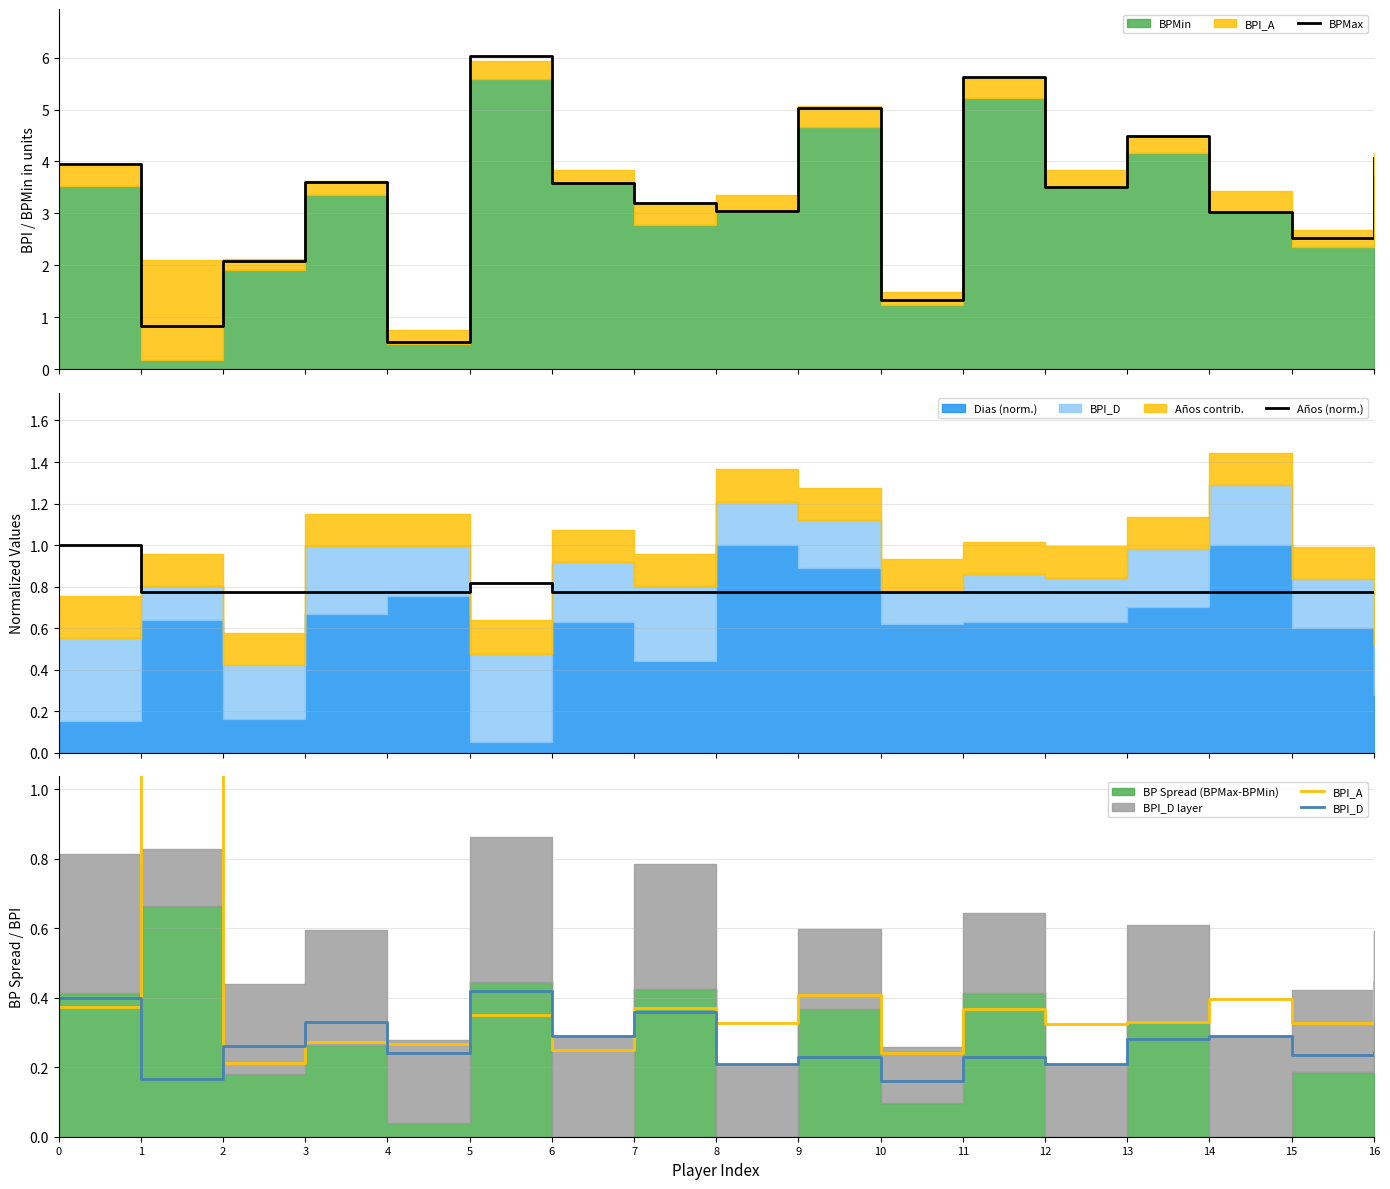

What is the maximum value for BPMax?

6.0